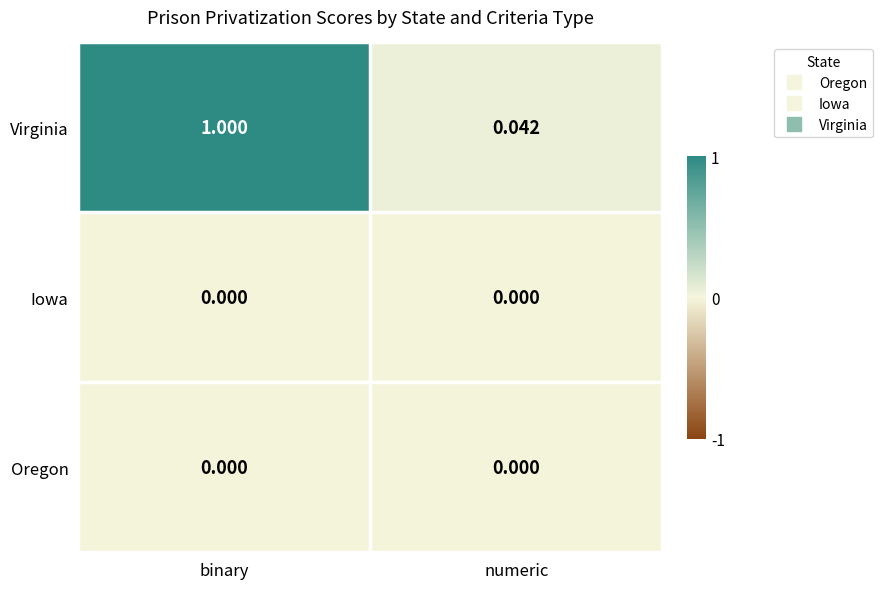

Where is Virginia nearest to the value 0?

numeric